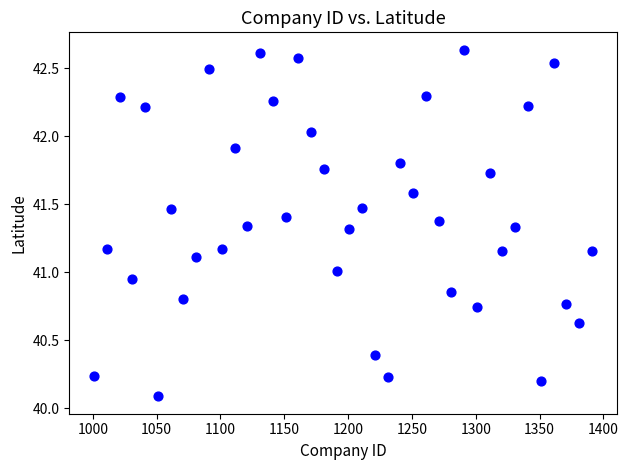

What is the range of X values (max minus min)?

390.0